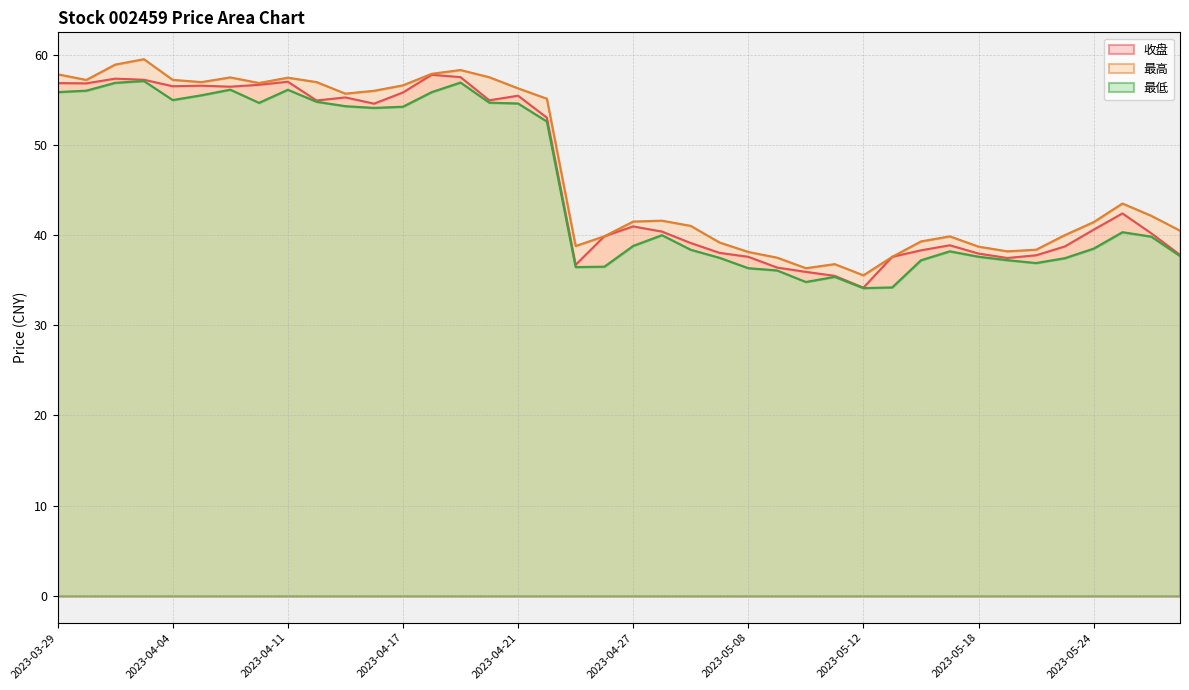

Is the value of 最高 at 2023-04-04 greater than the value of 最低 at 2023-05-17?

Yes